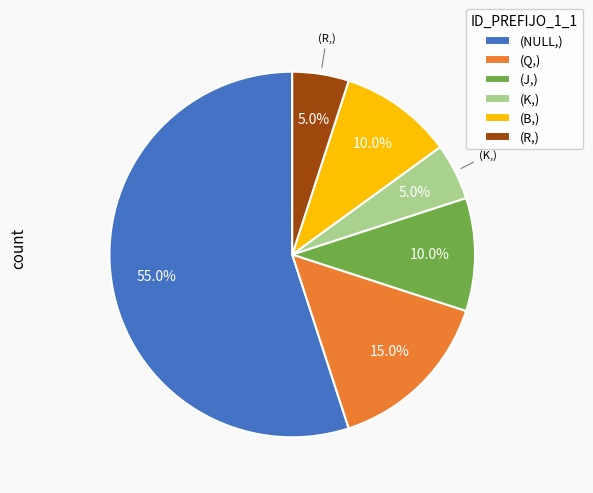

Do (B,) and (J,) together represent more than half of the pie?

No